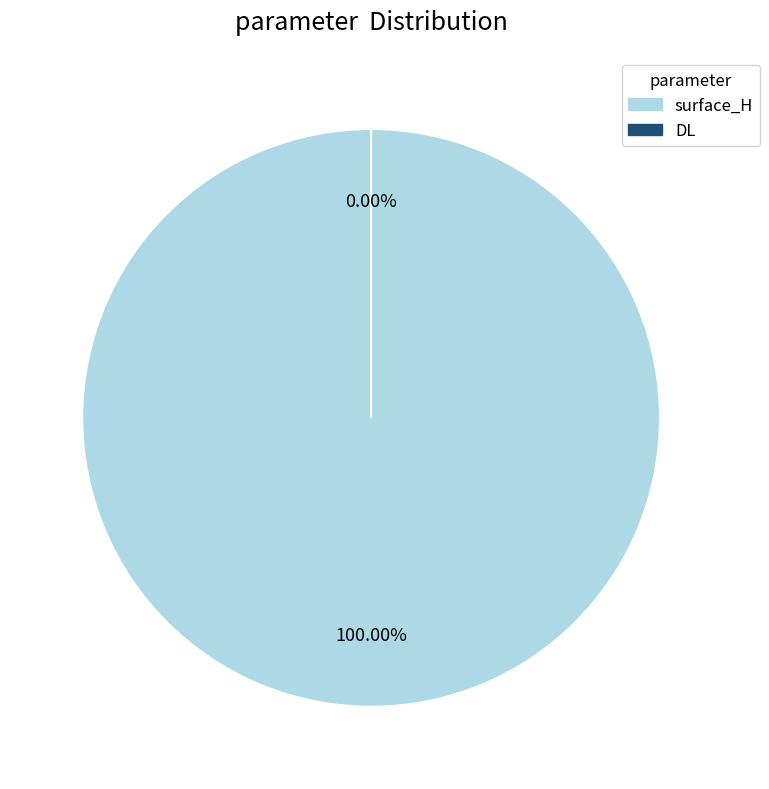

To the nearest percent, what is the difference between the largest and smallest slice percentages?

100%